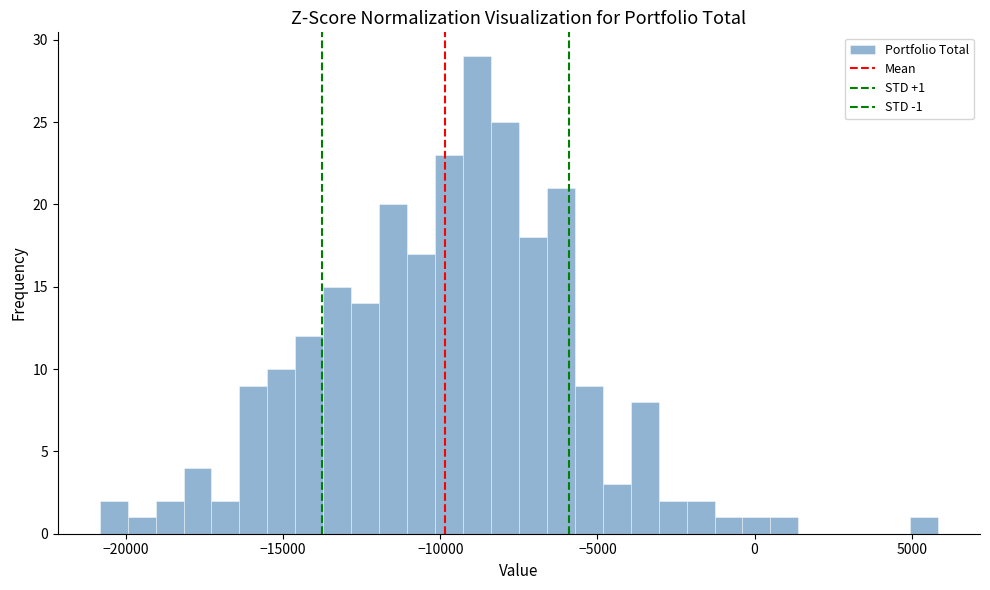

Read against the x-axis, roughly where is the centre of the tallest bar?

-9000